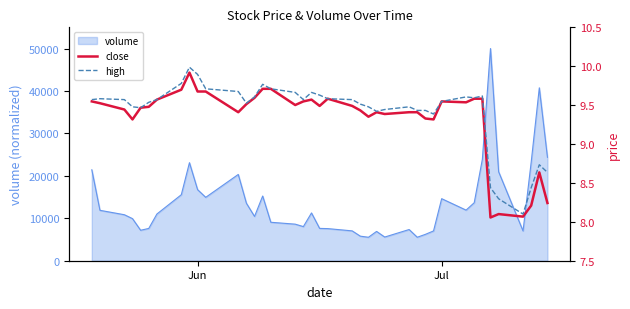

Is it true that volume equals 14620.7 at Jul?

True